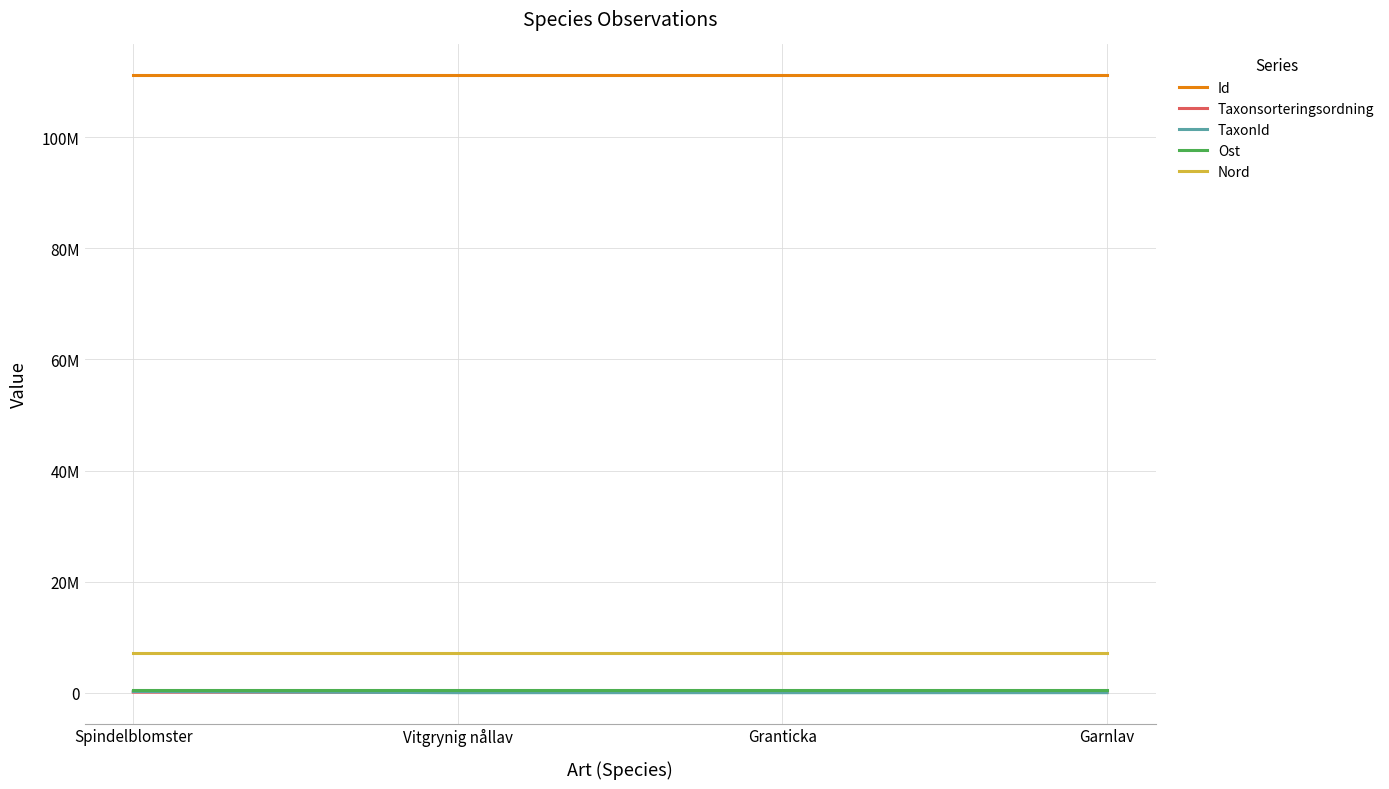

At which category is the sum across all series the highest?

Spindelblomster